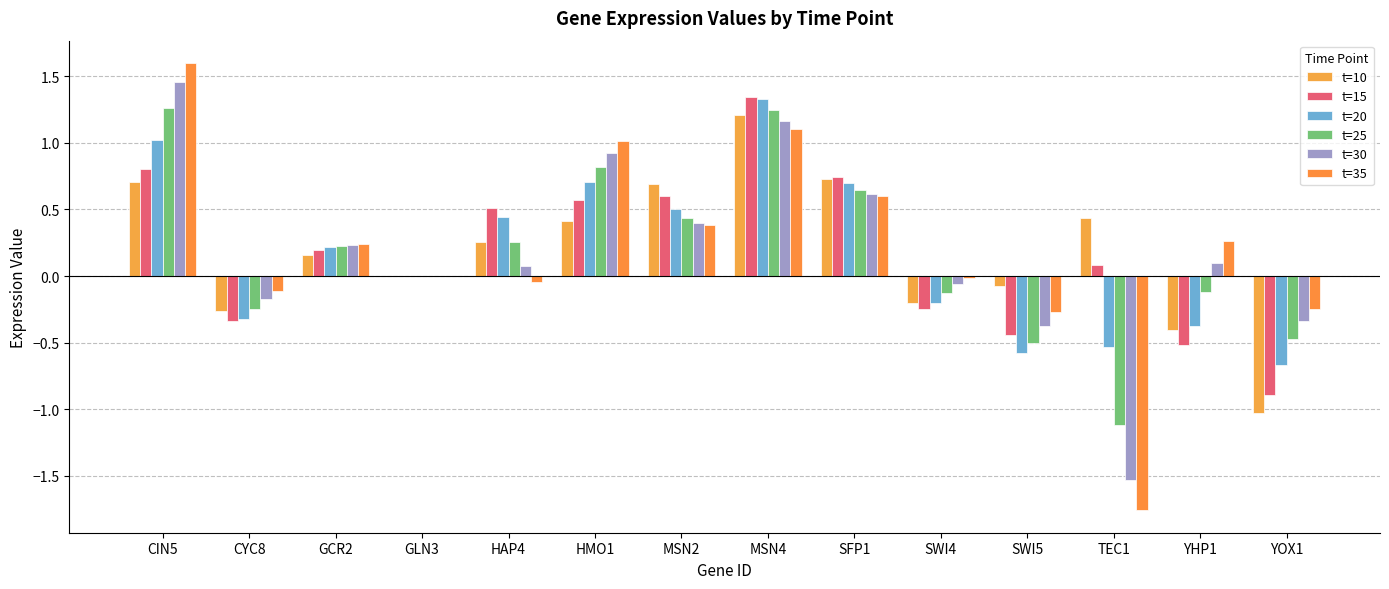

What is the total value across all series at SWI4?

-0.9